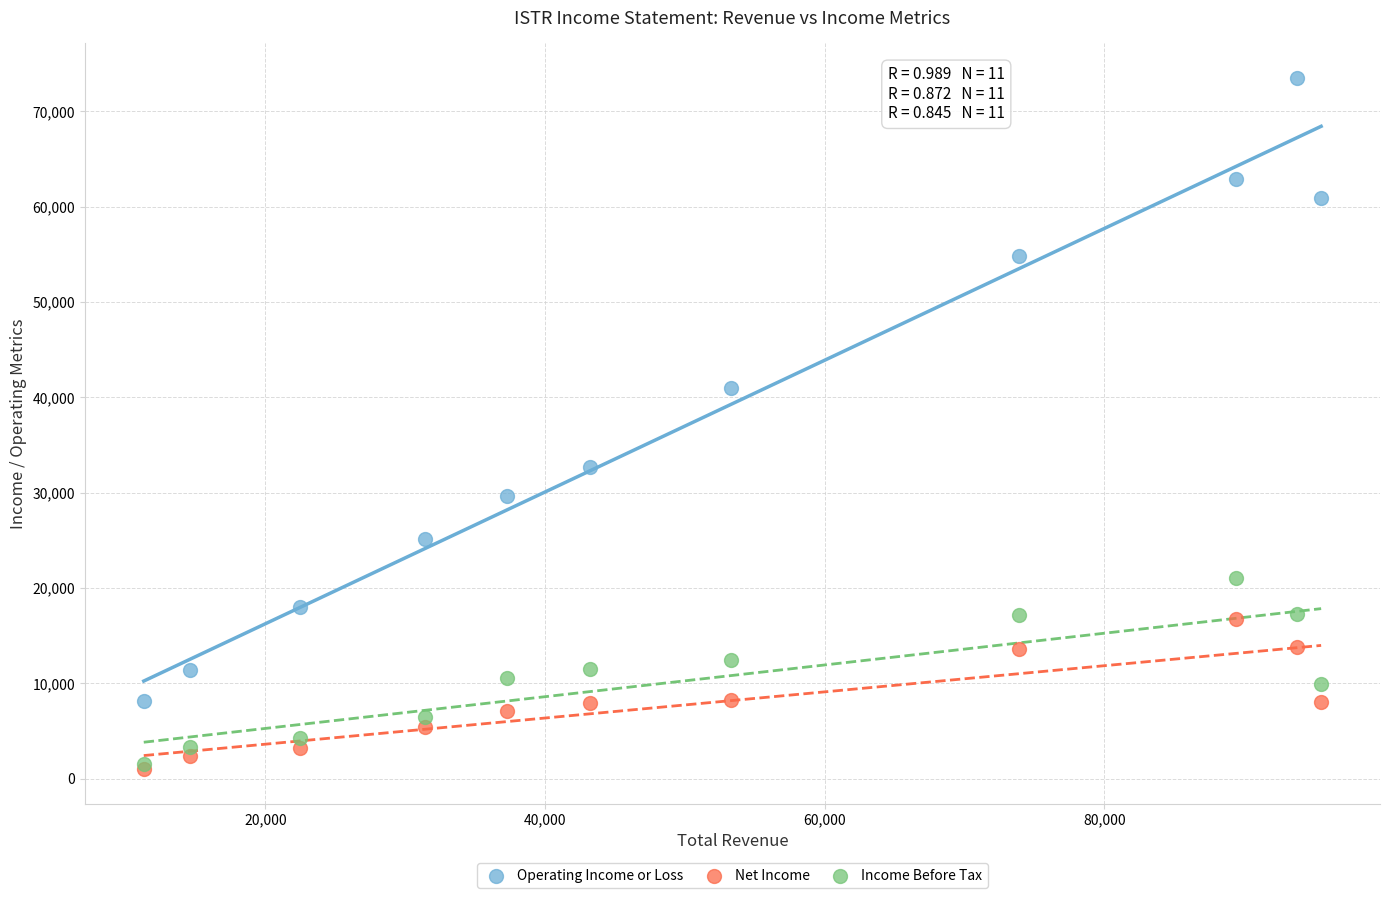

What are all the series names shown in the legend?

Operating Income or Loss, Net Income, Income Before Tax